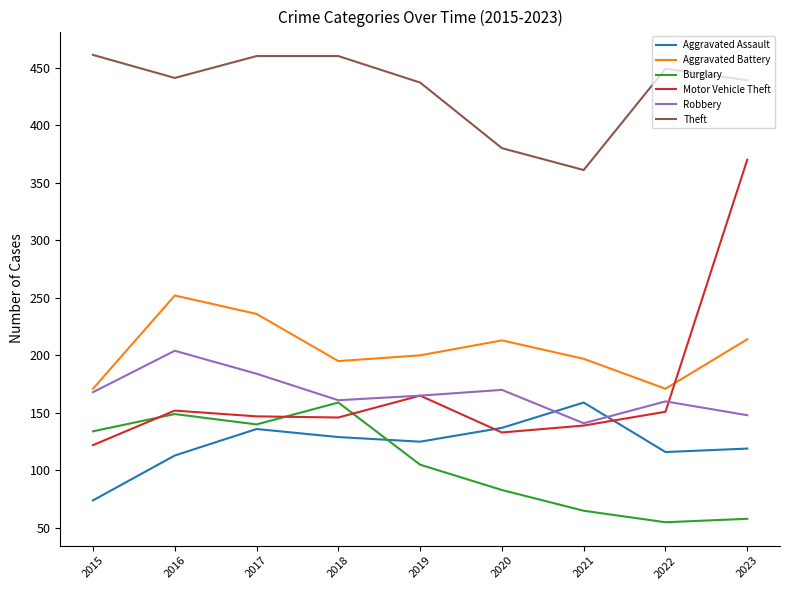

Which series has the widest spread of values?

Motor Vehicle Theft